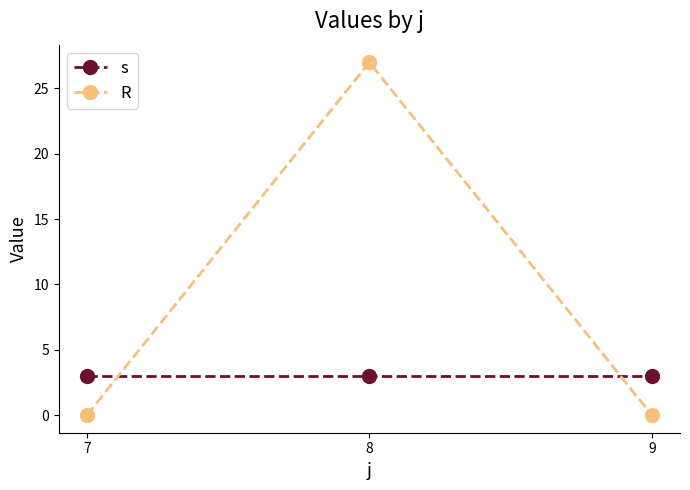

How many distinct data groups are displayed?

2